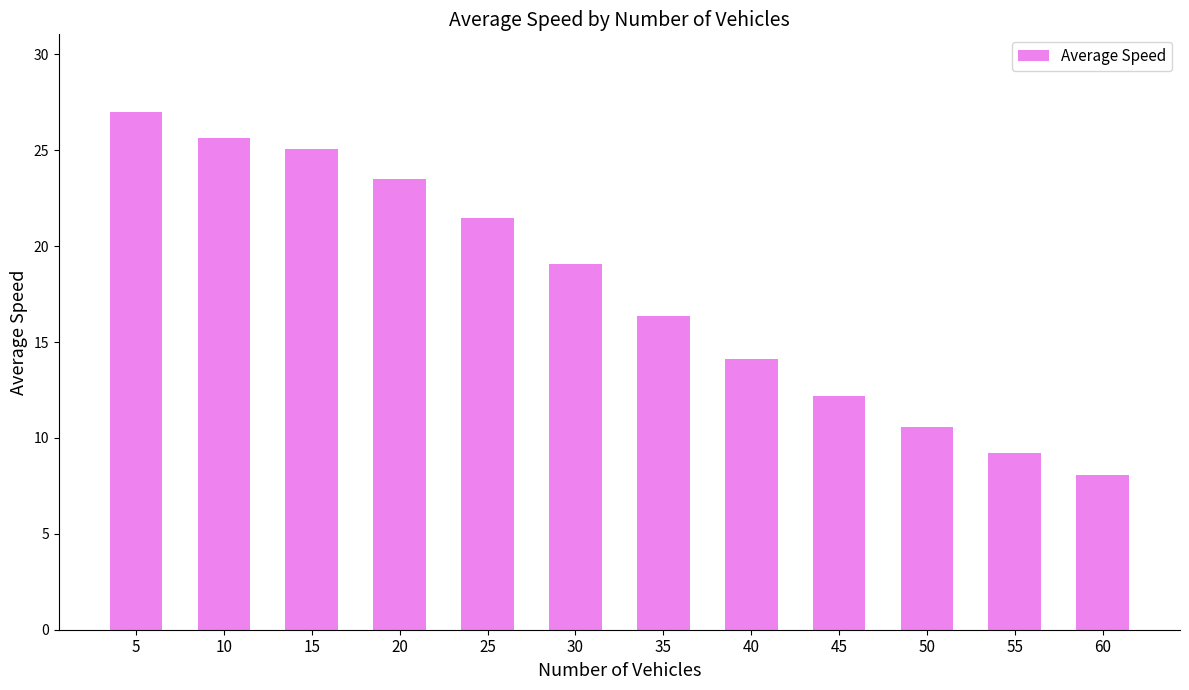

Which category has the highest value across all series?

5